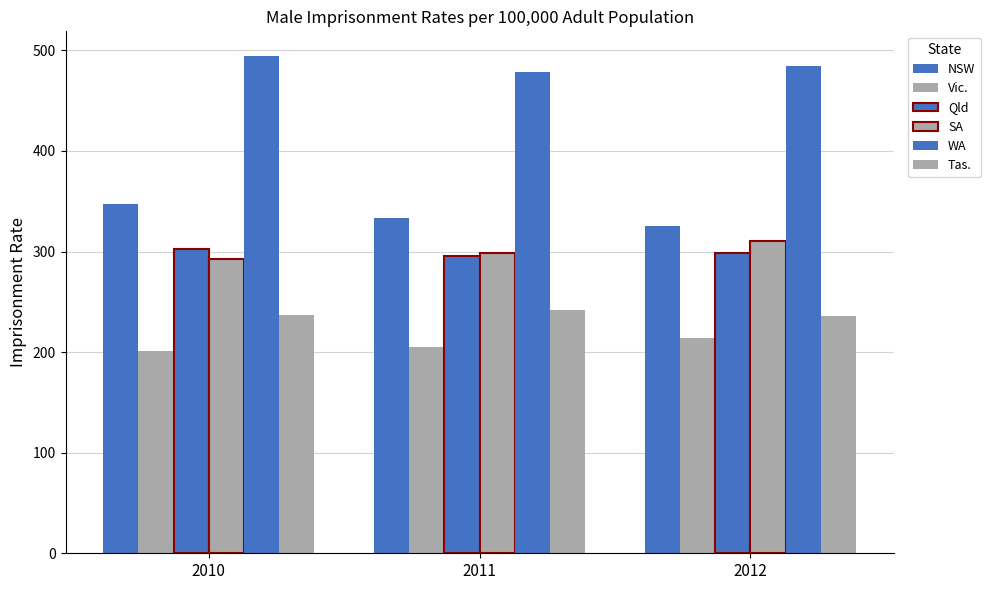

How many bars are there in each group?

6